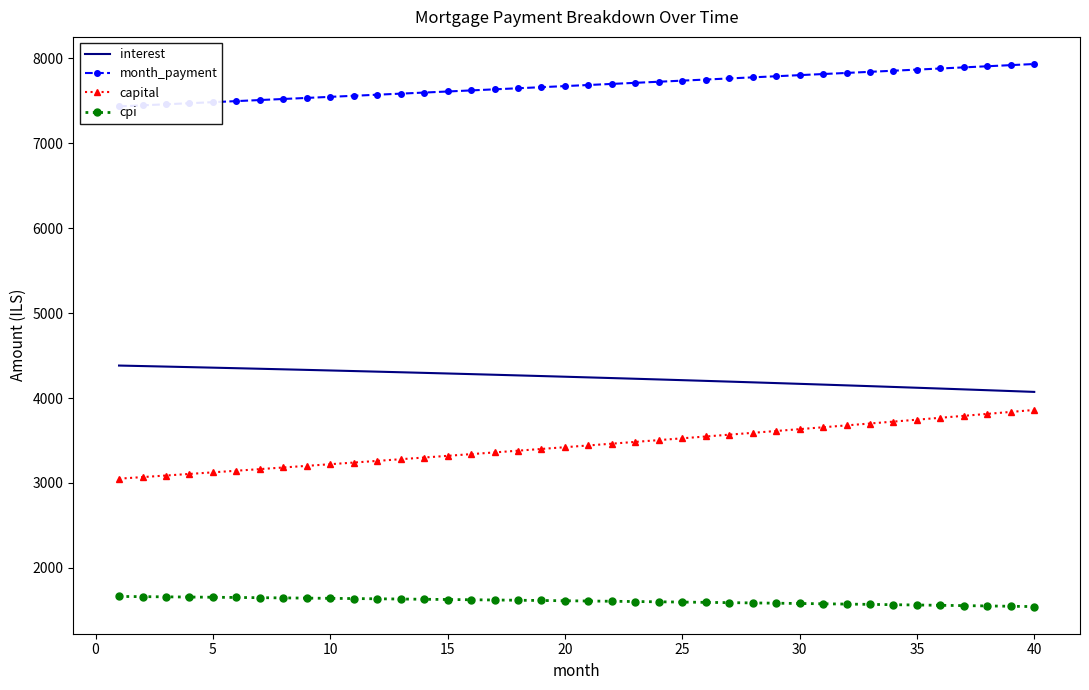

How many data points in cpi are less than 1613?

20